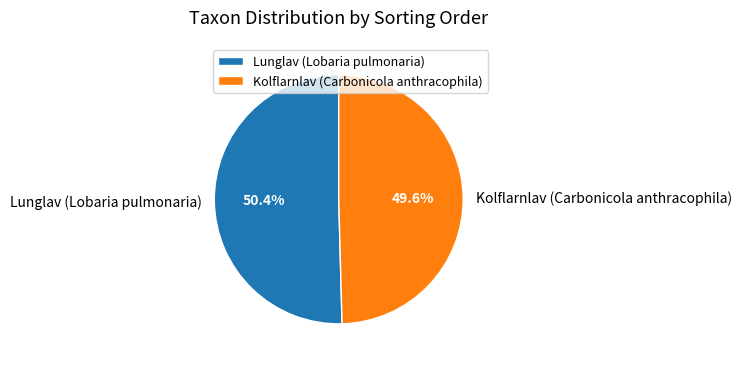

Does Lunglav (Lobaria pulmonaria) represent more than half of the total?

Yes